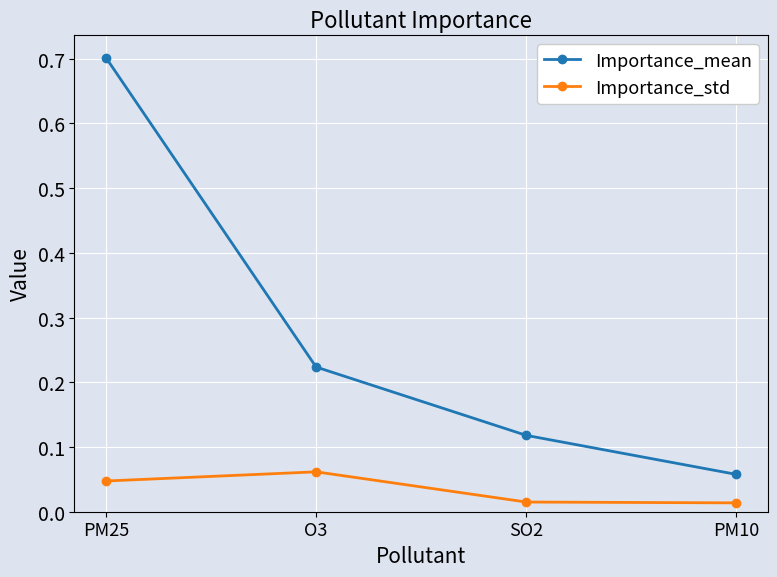

True or false: Importance_mean and Importance_std intersect in this chart.

False